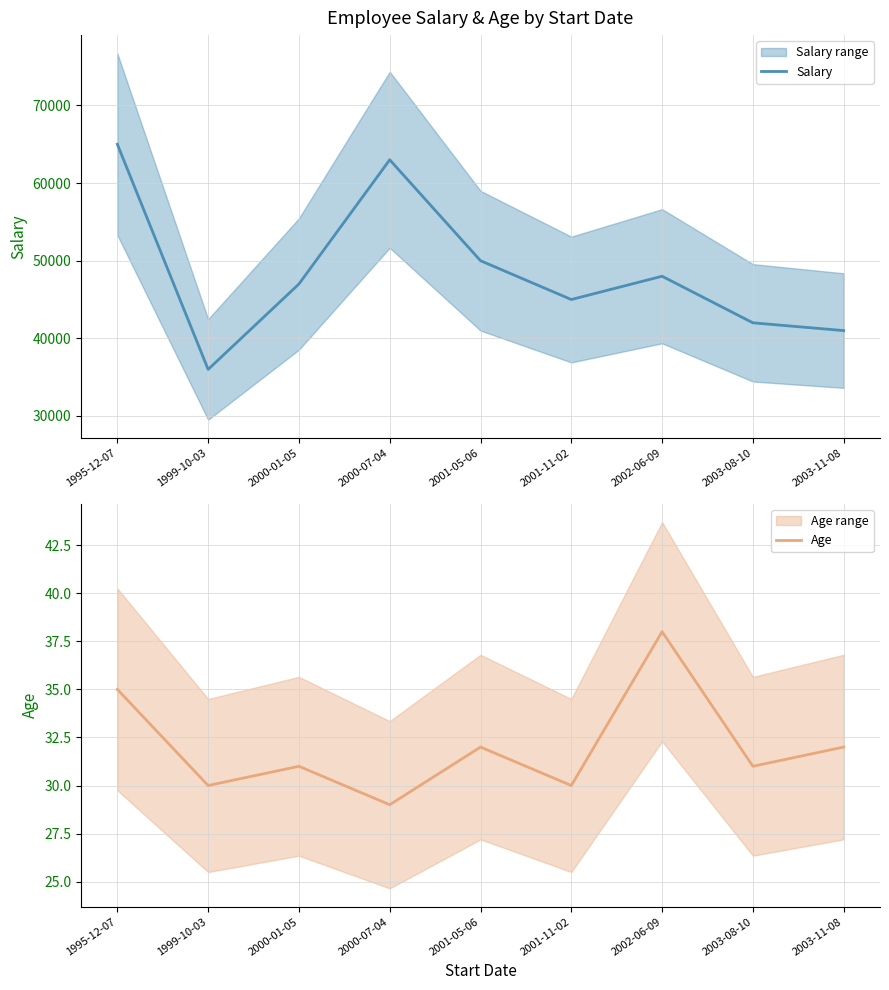

At how many categories does at least one series exceed 51909?

2